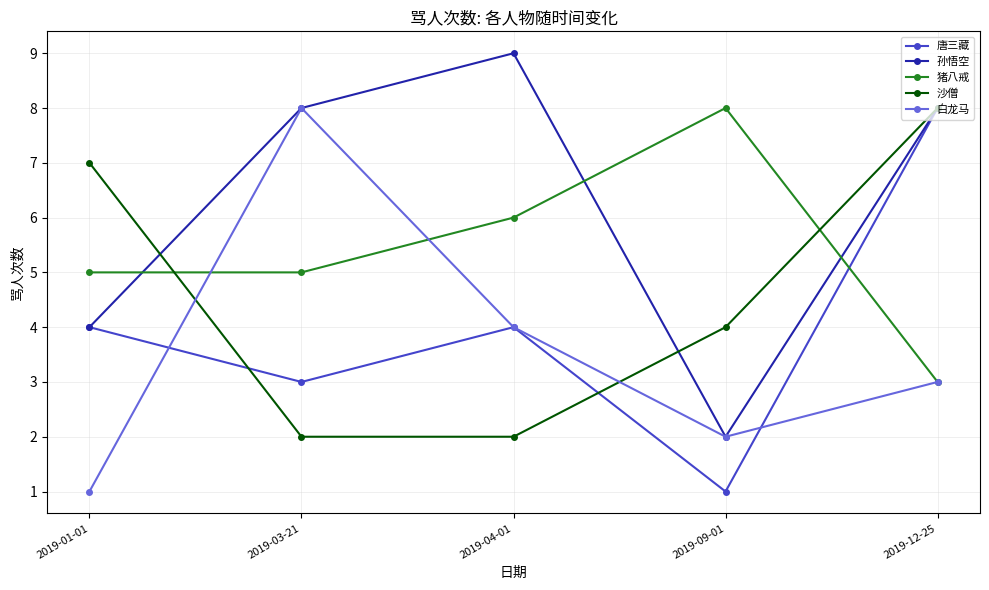

Is this an area chart (filled region under the line)?

No